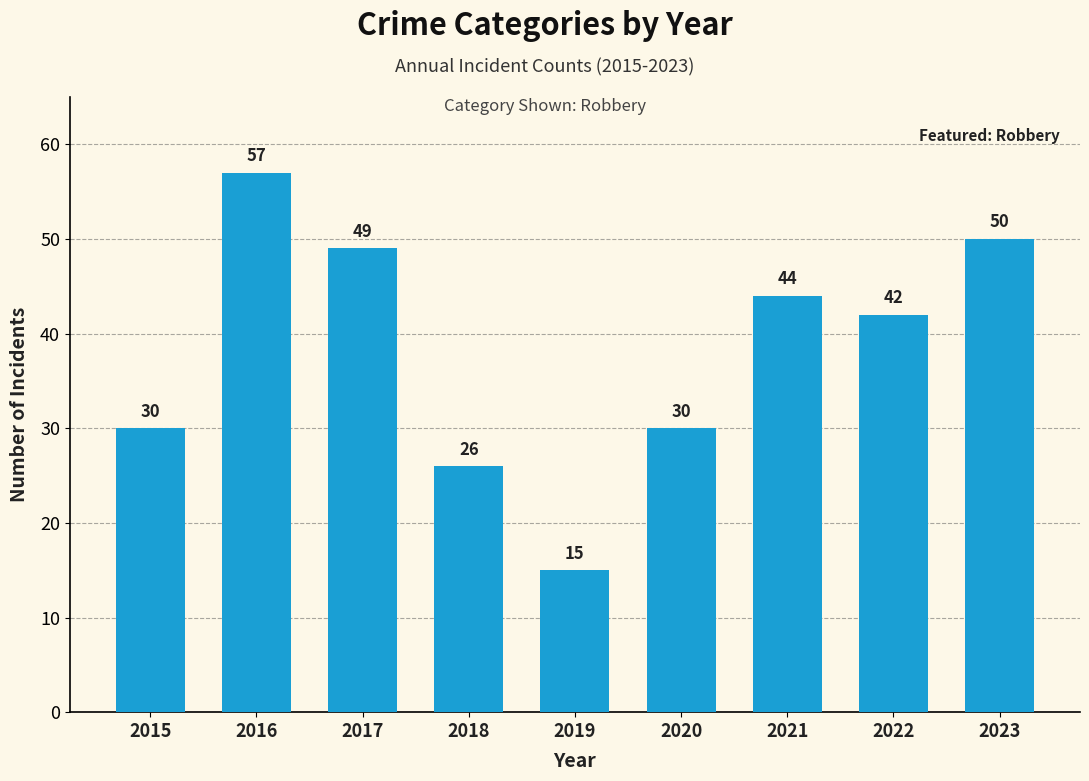

Reading left to right, transcribe all the data shown in this chart.

30	57	49	26	15	30	44	42	50